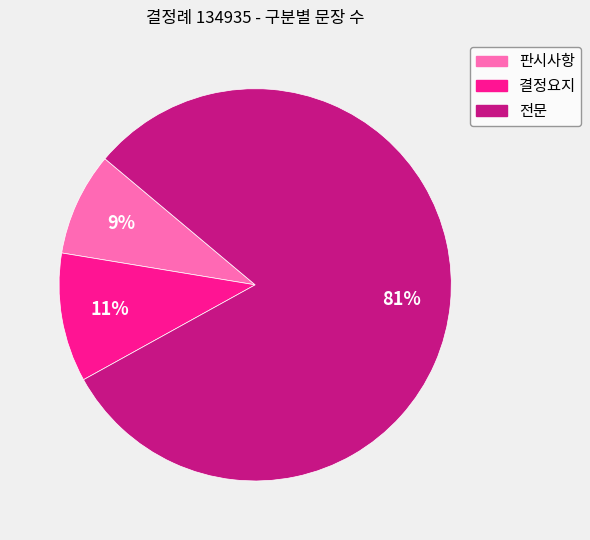

What percentage is the 결정요지 slice, to the nearest percent?

11%